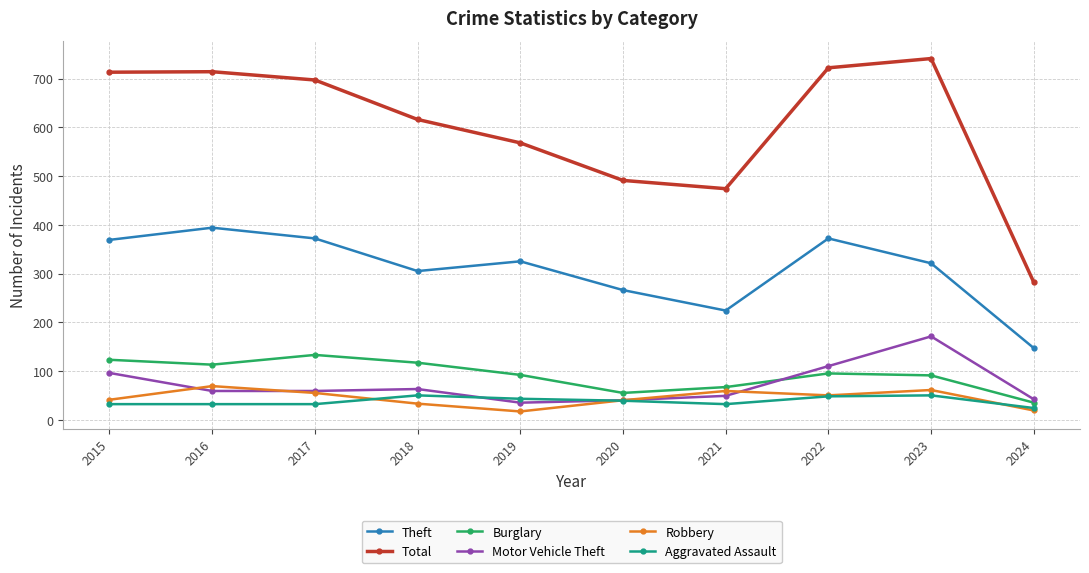

Is it true that Robbery equals 17 at 2019?

True